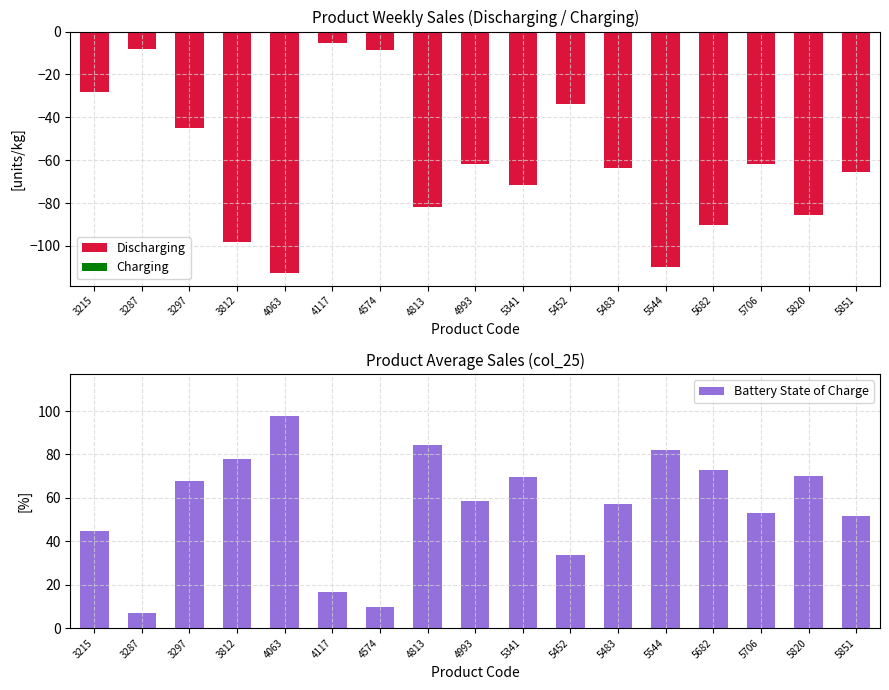

What is the sum of all Discharging values?

-1031.3